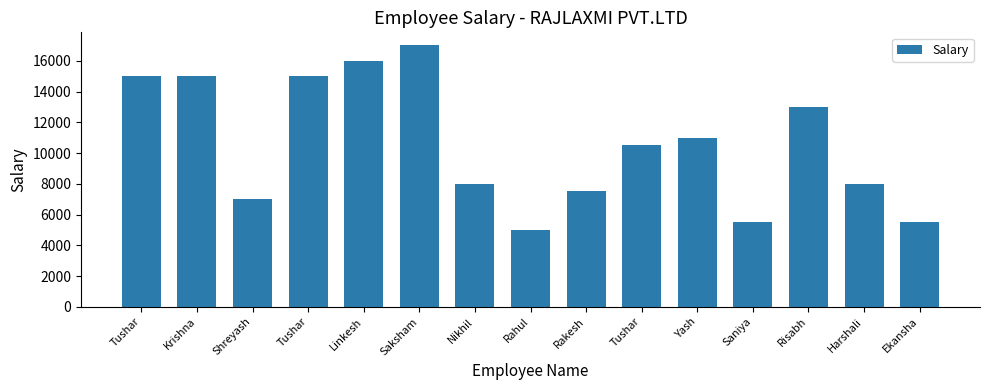

How many categories are shown in the chart?

15